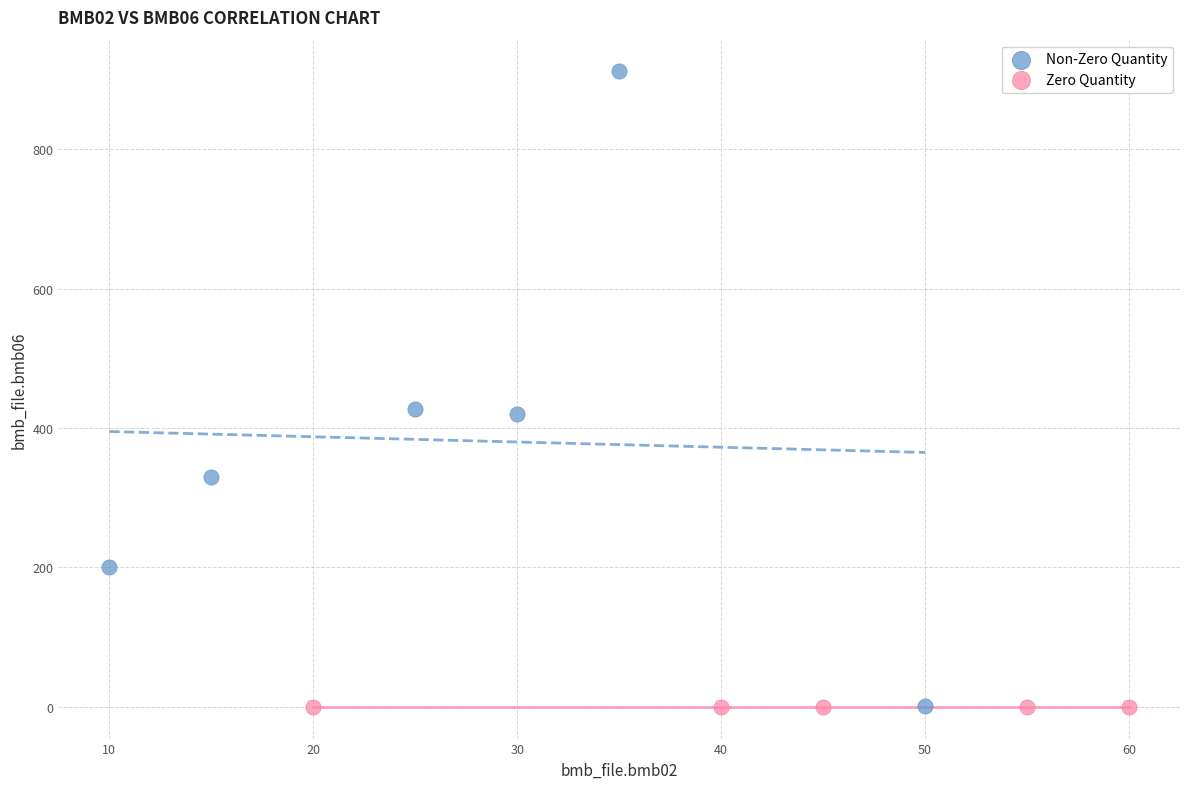

Which series reaches the maximum Y coordinate?

Non-Zero Quantity